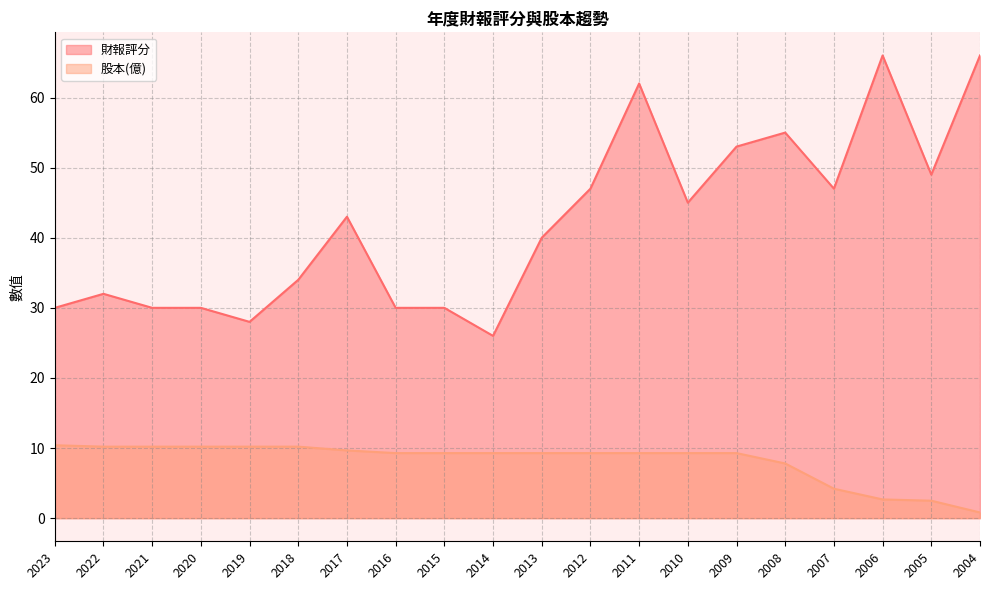

What is the difference between the maximum and second lowest values in the 財報評分 series?

38.0